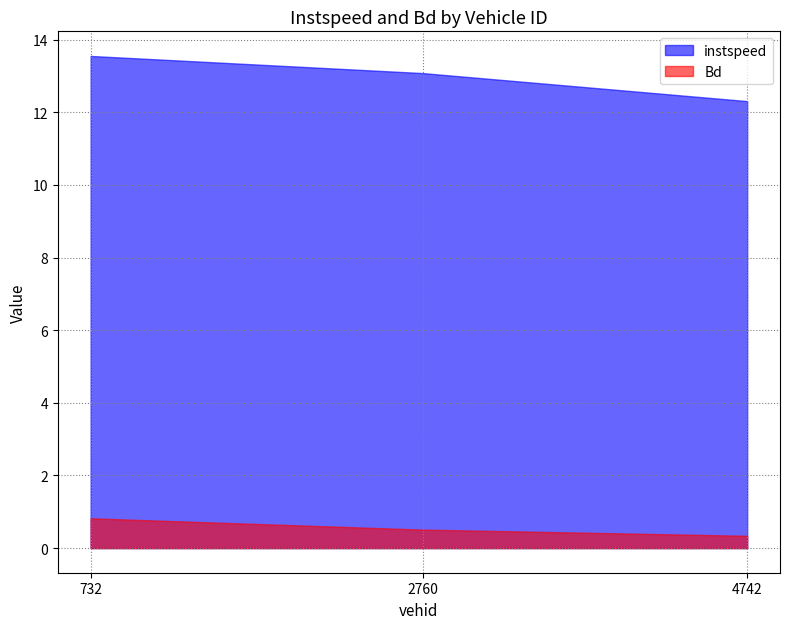

At which category is the sum across all series the highest?

732